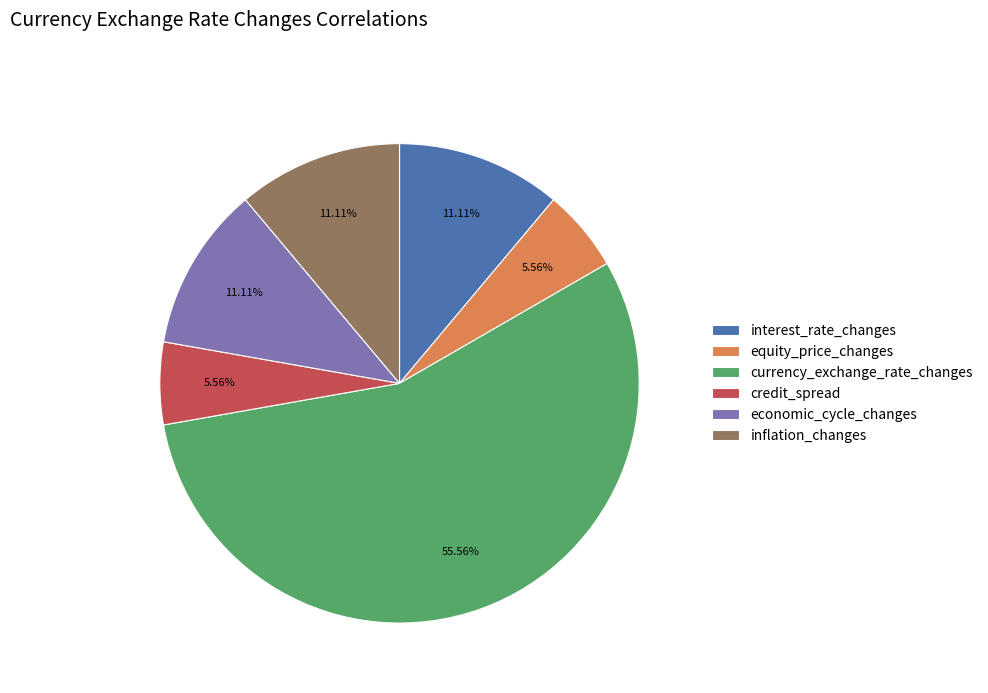

True or false: interest_rate_changes accounts for 11% of the total.

True